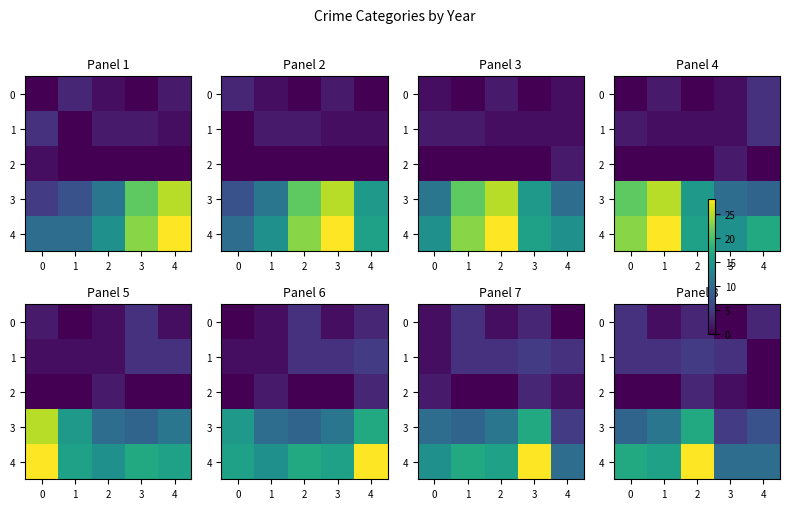

What is the difference between the 3 values at 4 and 0?

2